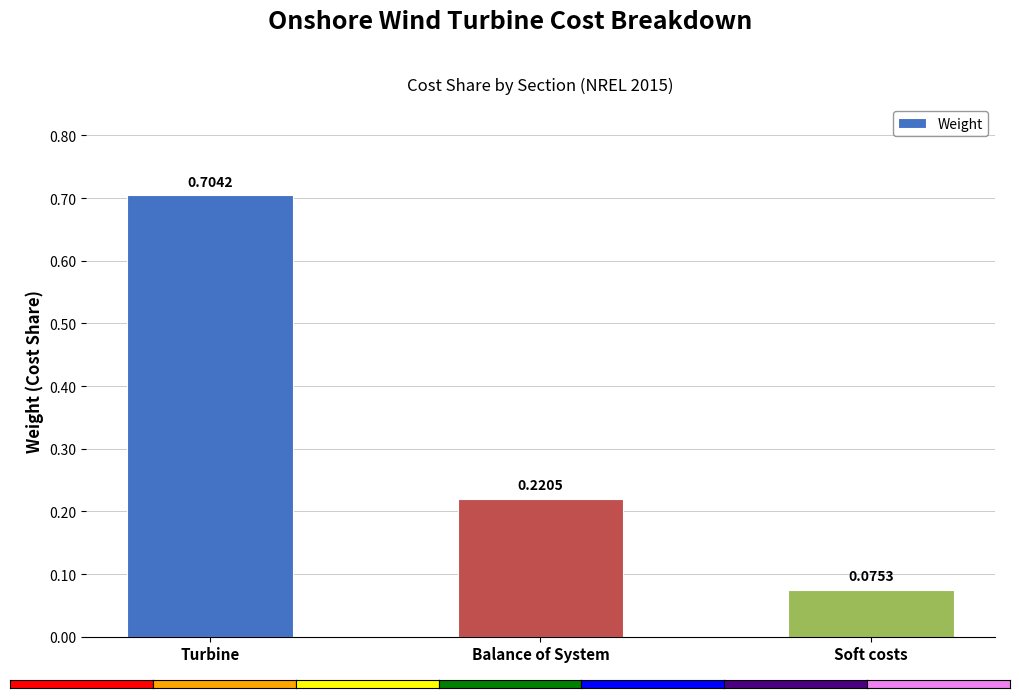

Which category has the lowest value across all series?

Soft costs